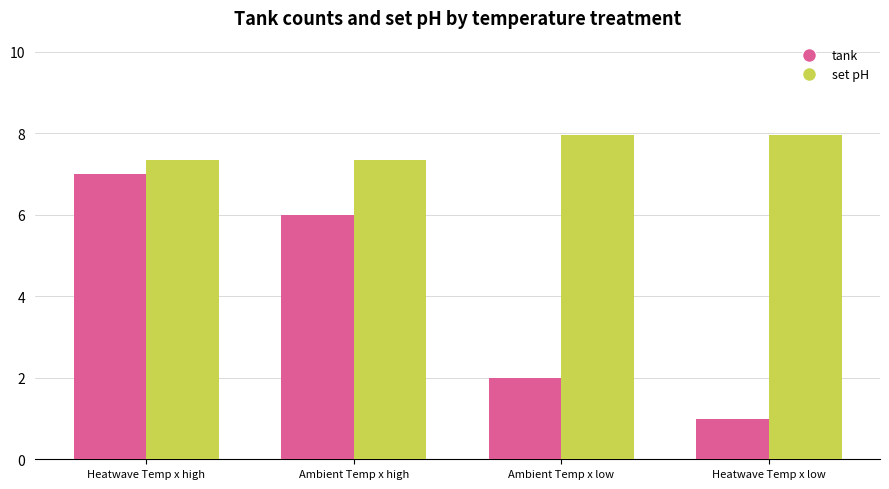

What is the approximate value of set pH at Ambient Temp x low?

8.0